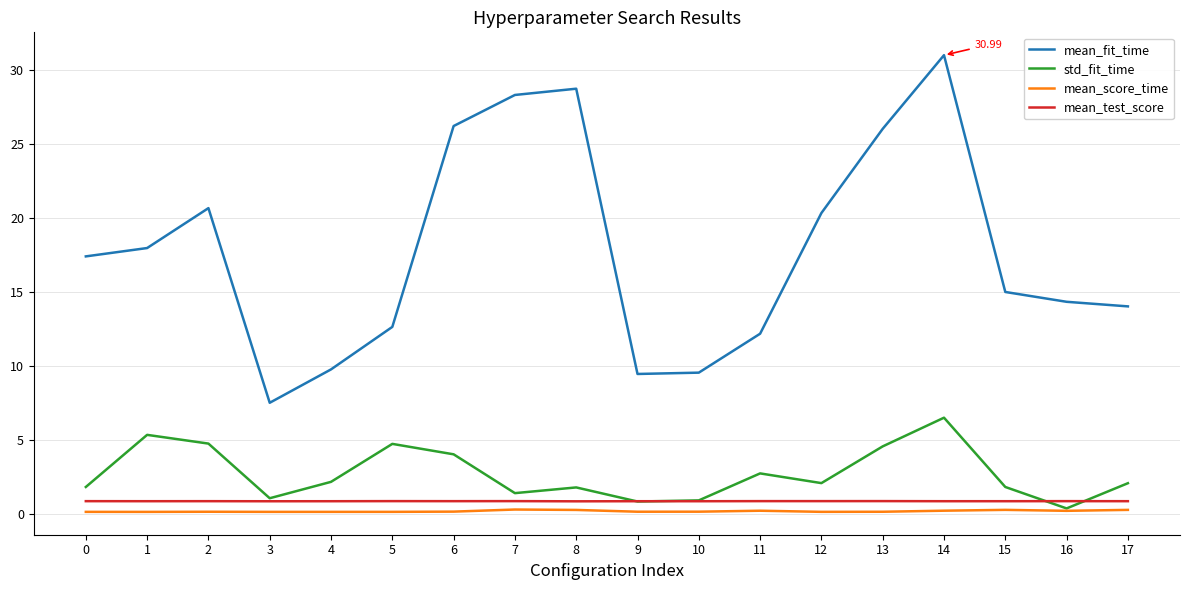

The mean_fit_time series shows 35.4 at 6. True or false?

False